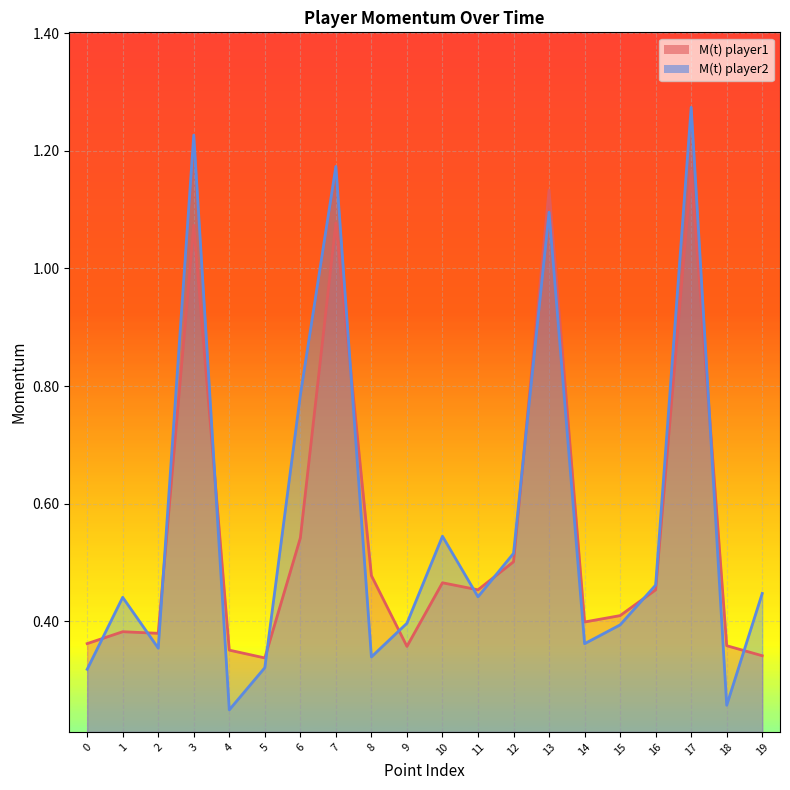

Between 0 and 14, which is larger?

14